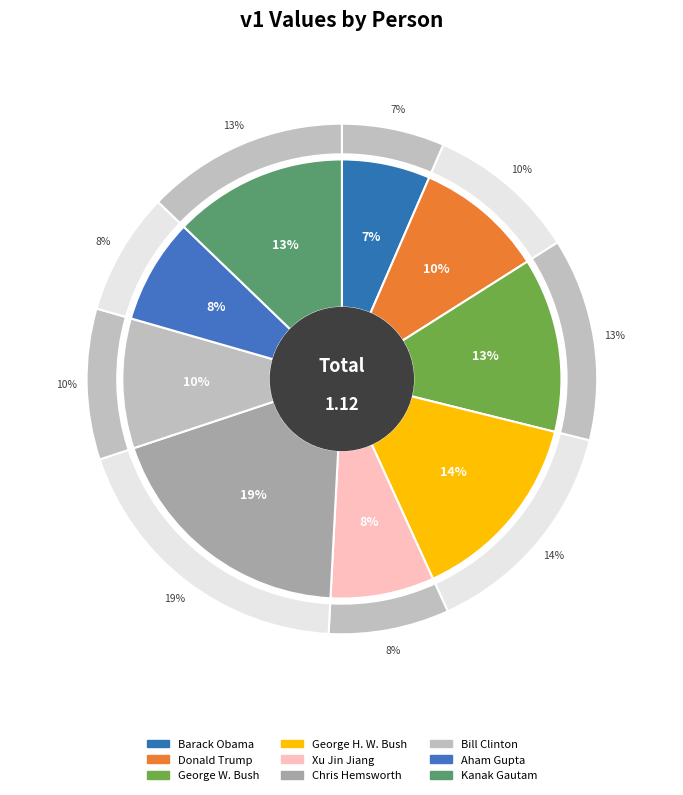

How many slices are in this pie chart?

9